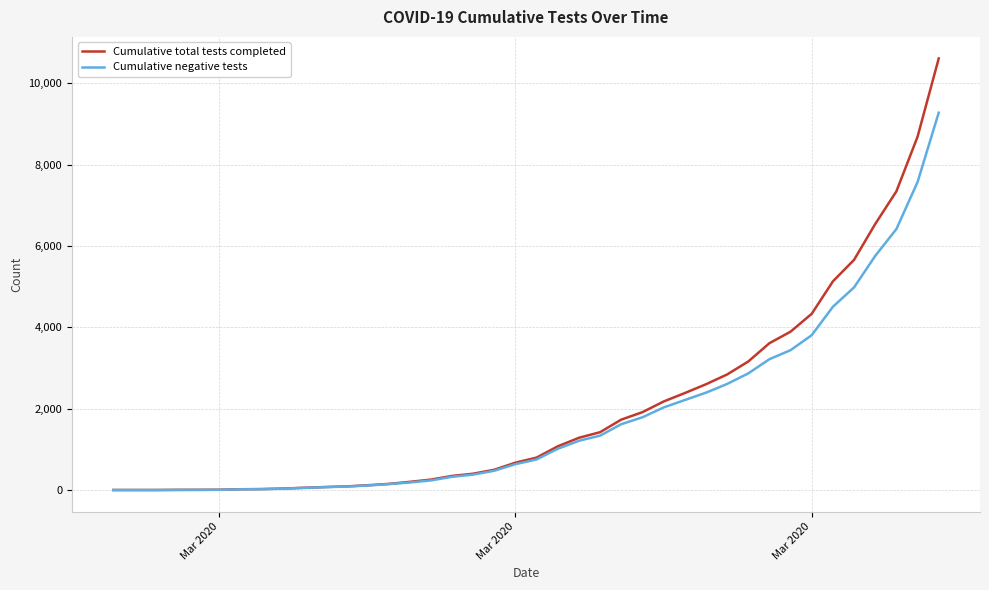

Which series has the widest spread of values?

Cumulative total tests completed